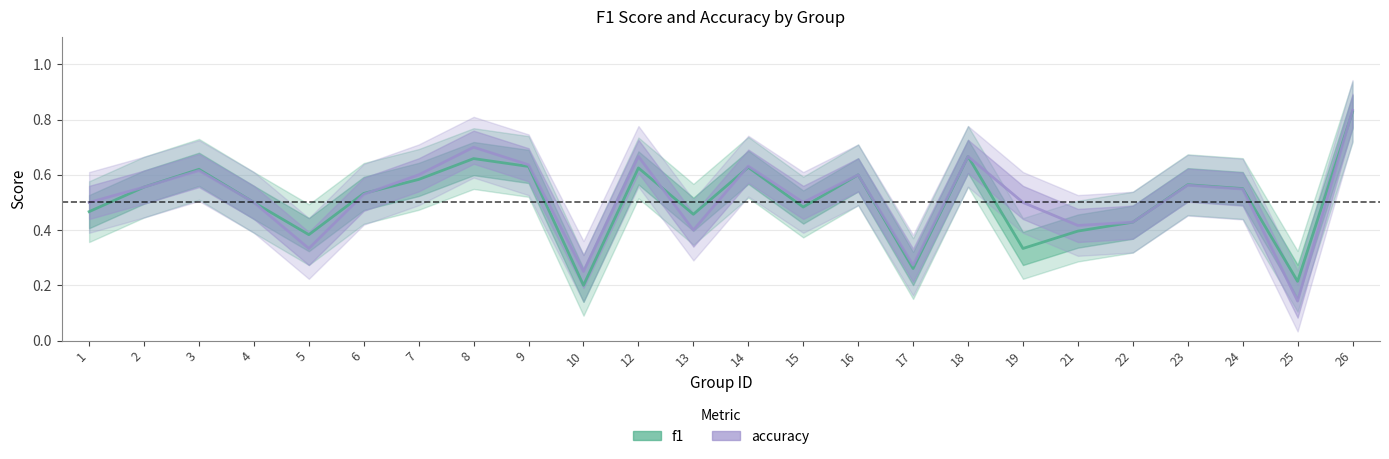

At which category does accuracy reach its first local peak?

3